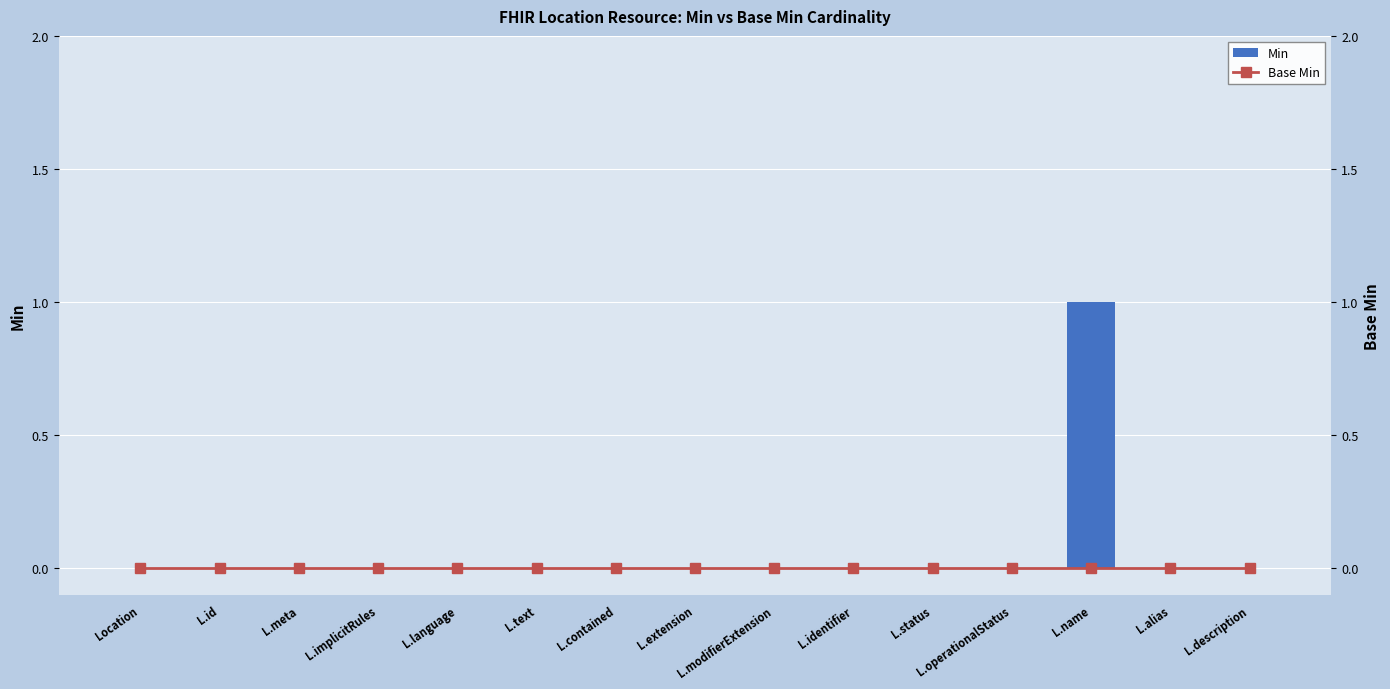

Rank the series by their average value, from highest to lowest.

Min, Base Min